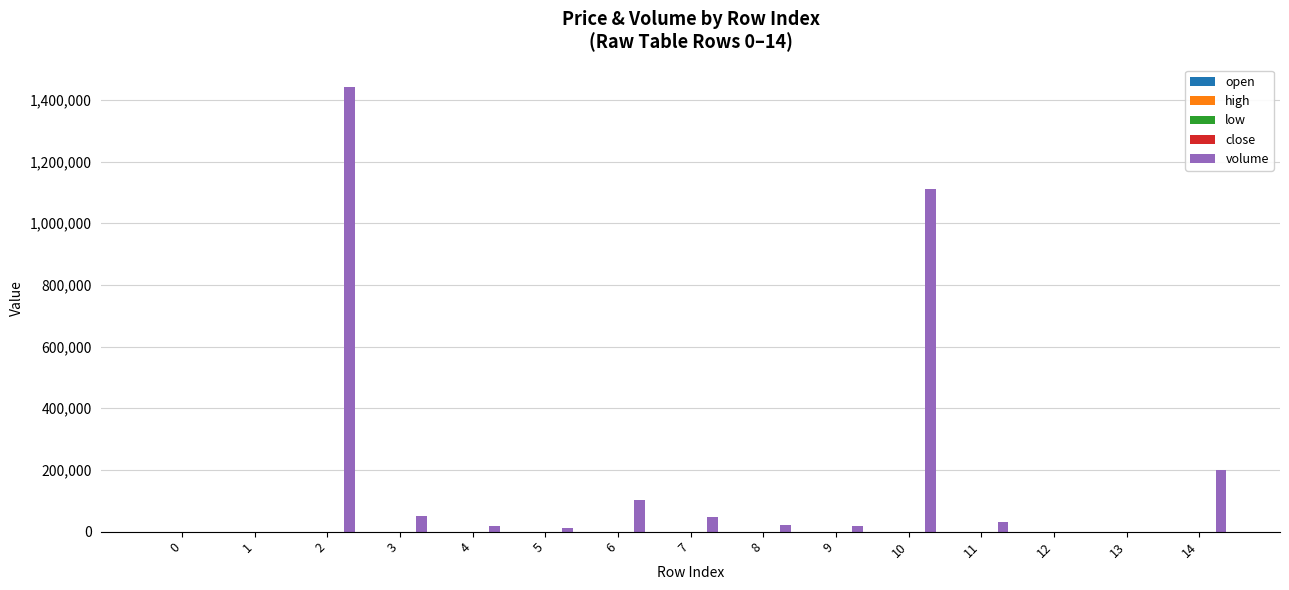

Which series has the largest total across all categories?

volume